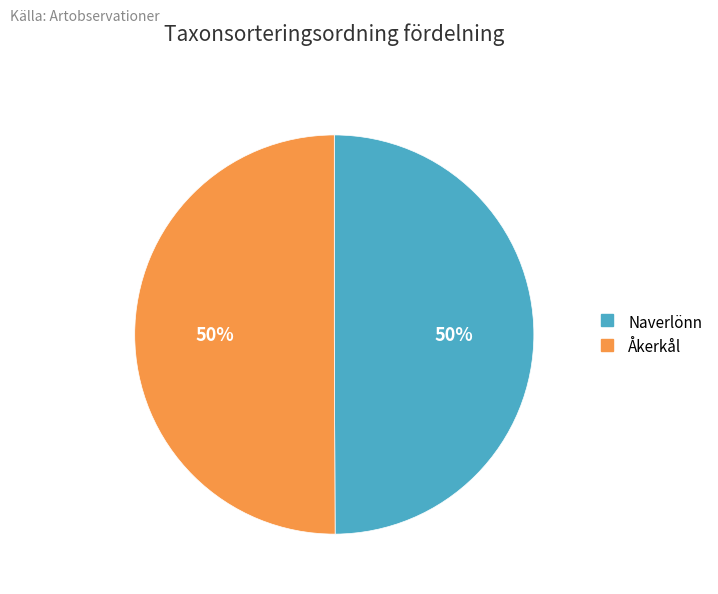

What percentage is the Åkerkål slice, to the nearest percent?

50%